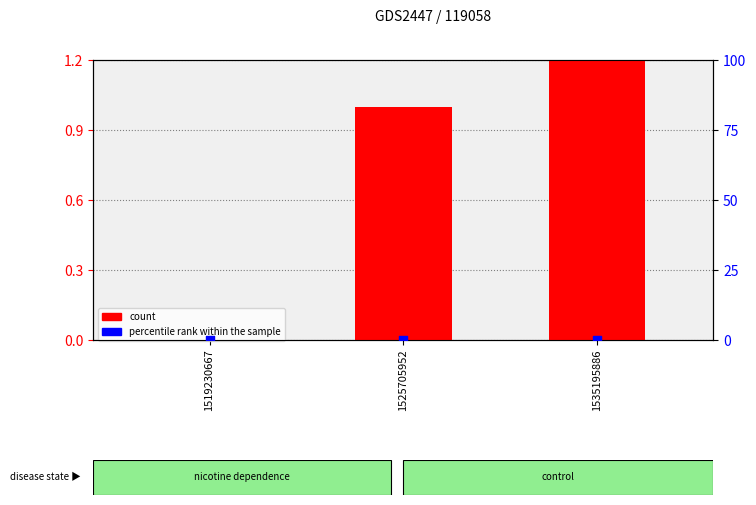

Which series has the largest Y range (max minus min)?

count